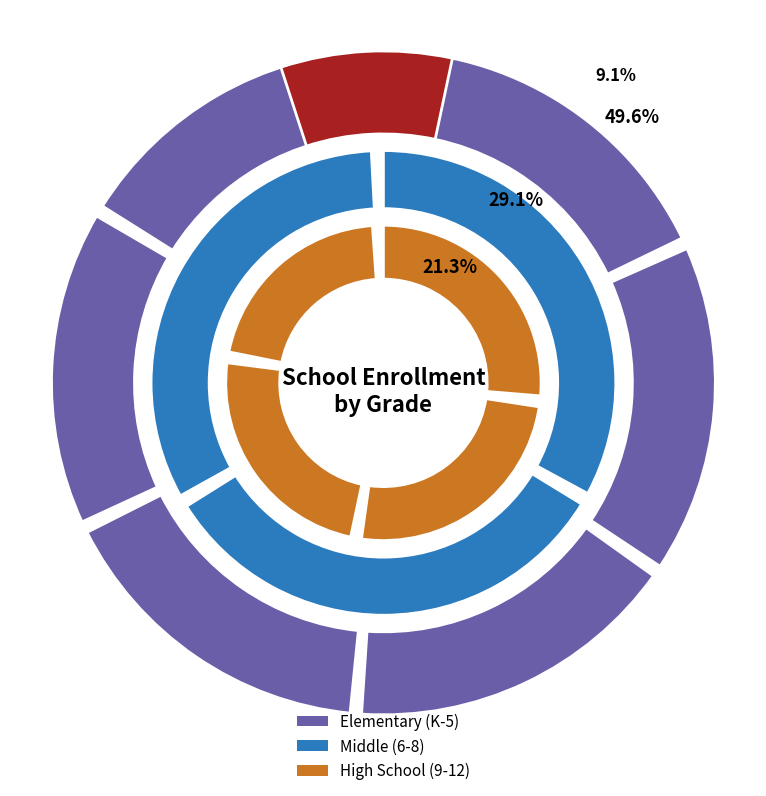

Do Grade 2 and Grade 12 together represent more than half of the pie?

No